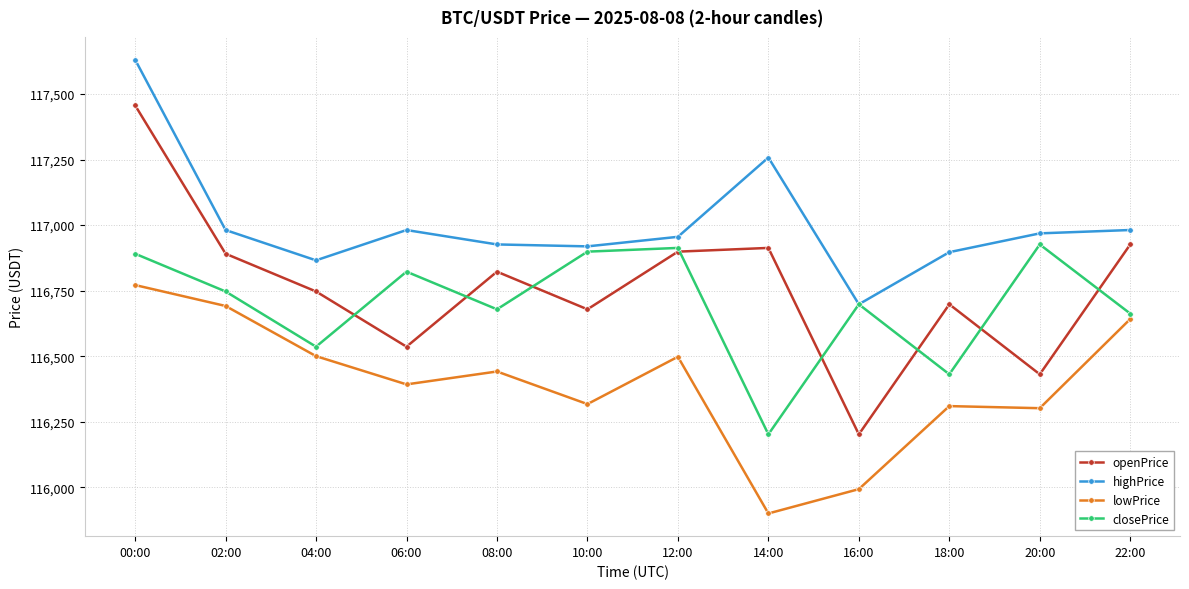

In closePrice, how many points are higher than both neighbors (excluding endpoints)?

4